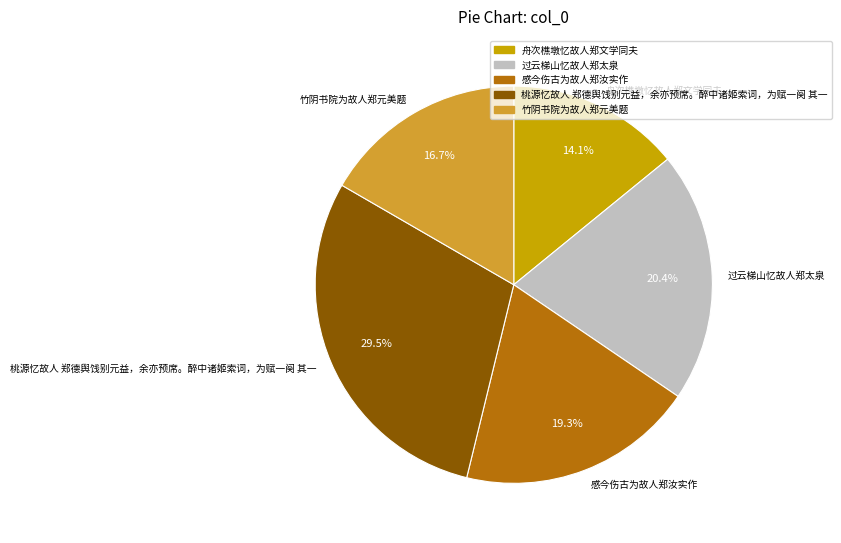

Rank the categories by value from highest to lowest.

桃源忆故人 郑德舆饯别元益，余亦预席。醉中诸姬索词，为赋一阕 其一, 过云梯山忆故人郑太泉, 感今伤古为故人郑汝实作, 竹阴书院为故人郑元美题, 舟次樵墩忆故人郑文学同夫